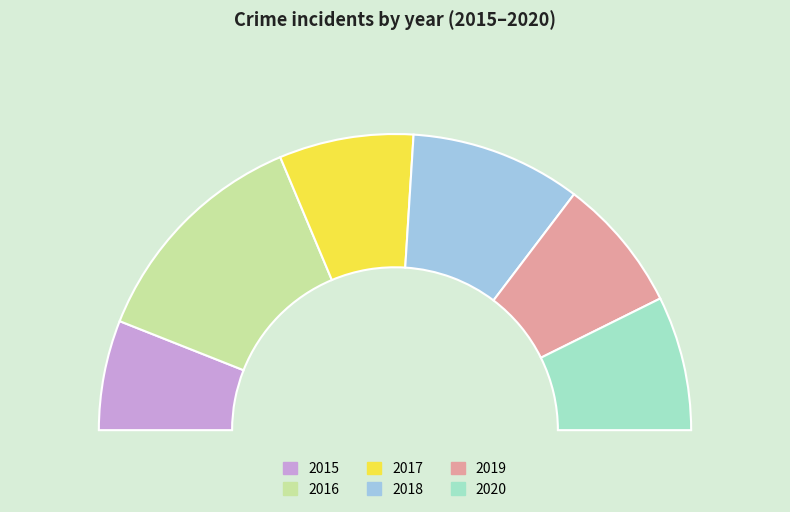

What is the smallest slice in the pie chart?

2015